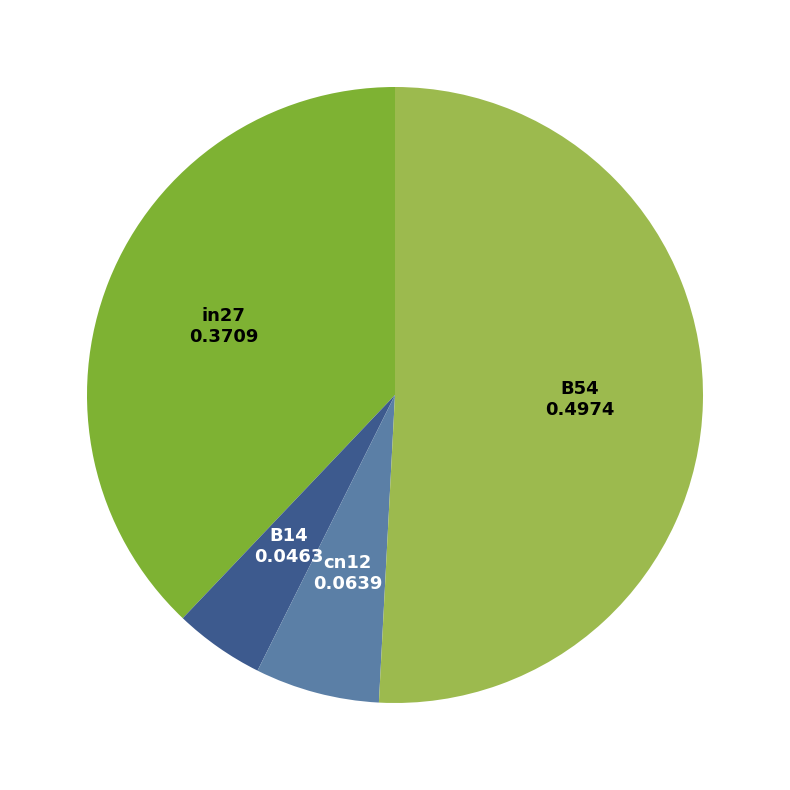

Is there a majority slice in this chart?

Yes